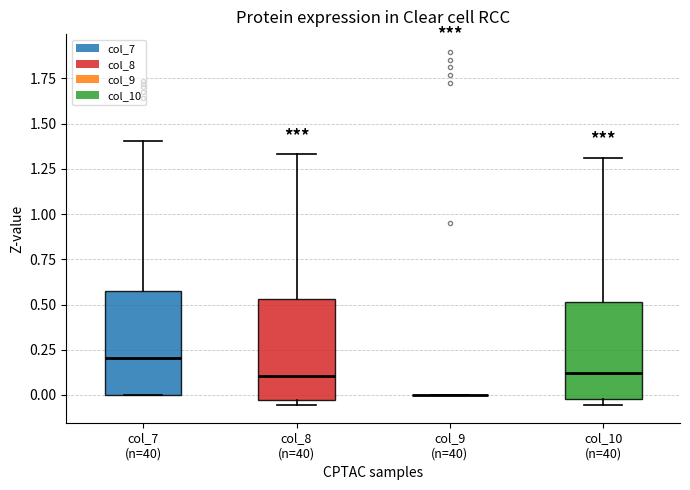

Reading left to right, read every box against the y-axis: the position of its median line, the range the box covers, and the ends of its whiskers. The values are not printed on the chart, so give them approximately, as read against the axis.

col_7 (n=40): median 0.20, box 0.00 to 0.60, whiskers 0.00 to 1.40
col_8 (n=40): median 0.10, box -0.05 to 0.55, whiskers -0.05 (just below the box's lower edge) to 1.35
col_9 (n=40): box collapsed to a line at 0.00, whiskers 0.00 to 0.00
col_10 (n=40): median 0.10, box 0.00 to 0.50, whiskers -0.05 to 1.30